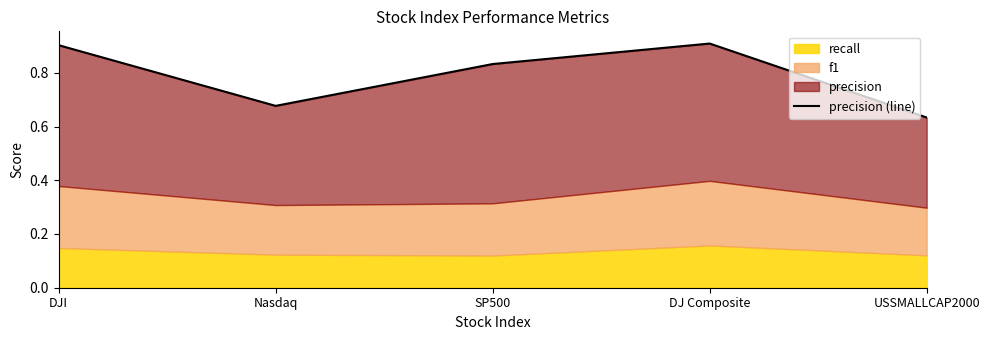

Rank the categories by value from lowest to highest.

USSMALLCAP2000, Nasdaq, SP500, DJI, DJ Composite